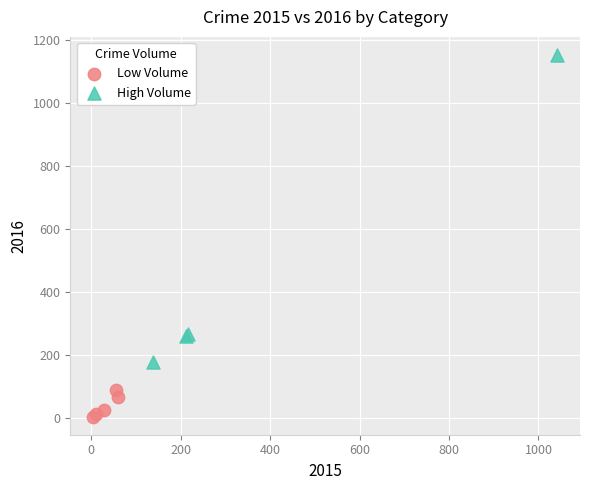

Which series has the widest spread of Y values?

High Volume